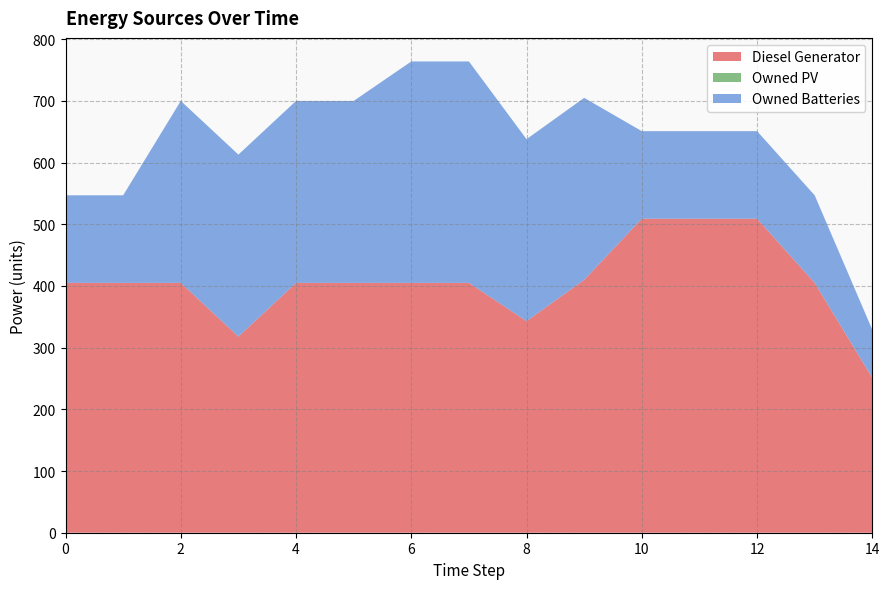

Reading left to right, transcribe all the data shown in this chart.

Diesel Generator: 405.0	405.0	405.0	318.0	405.0	405.0	405.0	405.0	343.0	410.0	509.0	509.0	509.0	405.0	251.0
Owned PV: 0.0	0.0	0.0	0.0	0.0	0.0	0.0	0.0	0.0	0.0	0.0	0.0	0.0	0.0	0.0
Owned Batteries: 142.0	142.0	295.0	295.0	295.0	295.0	359.0	359.0	295.0	295.0	142.0	142.0	142.0	142.0	78.0